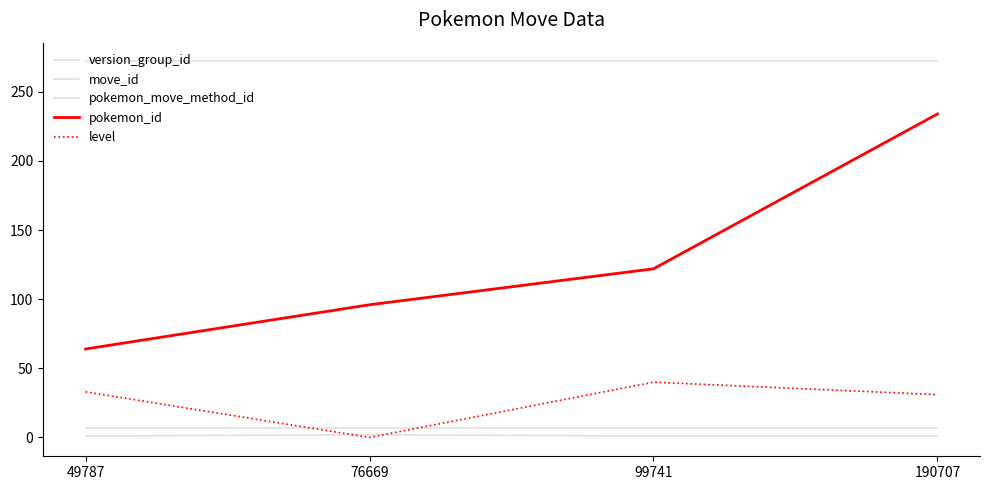

How many lines are shown in the chart?

5